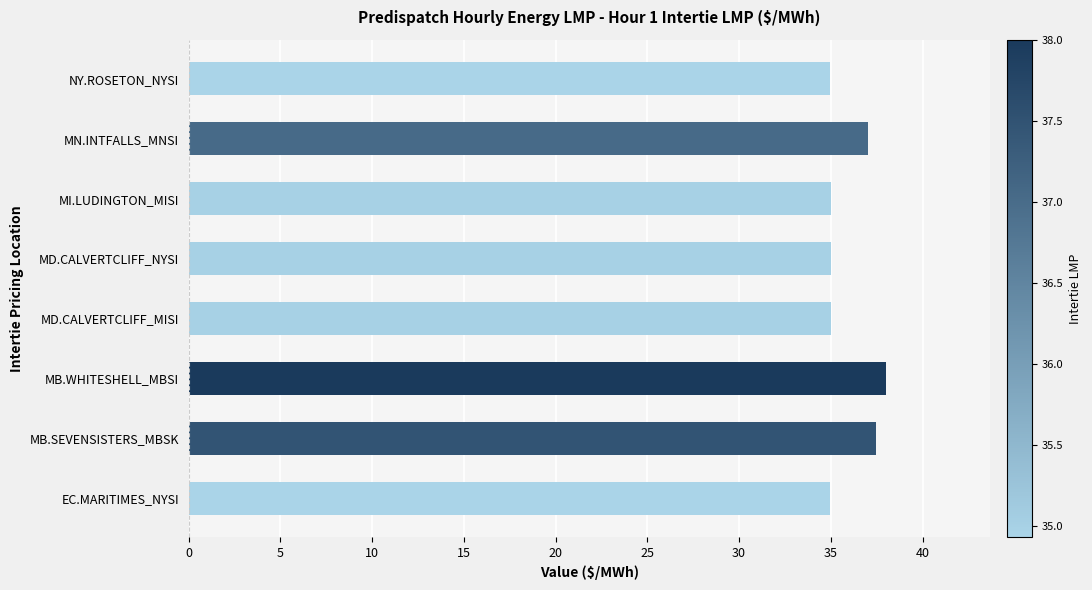

What value does the data have at MI.LUDINGTON_MISI?

35.0